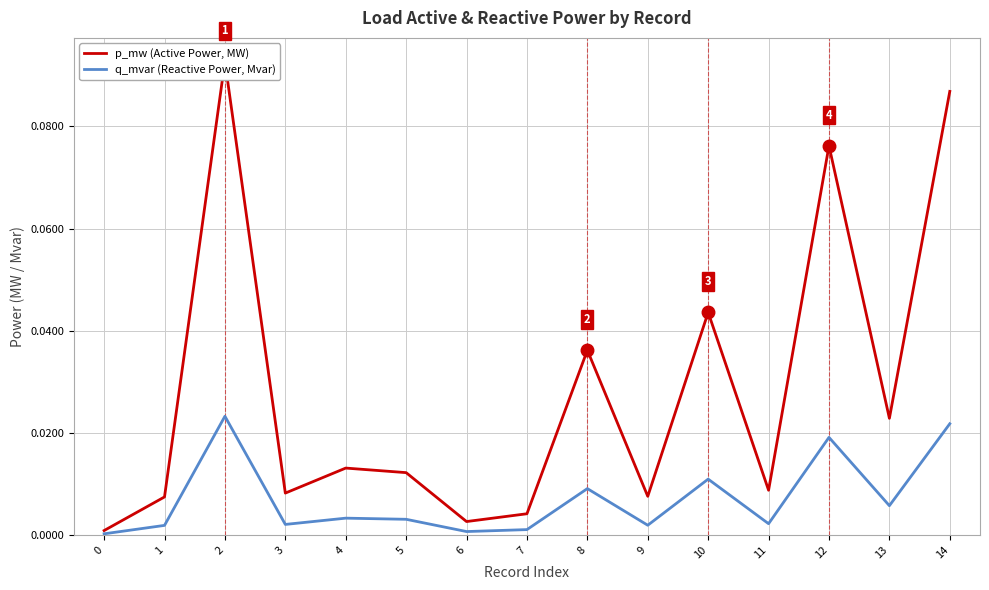

Reading right to left, extract all data points from this chart.

p_mw (Active Power, MW): 0.1	0.0	0.1	0.0	0.0	0.0	0.0	0.0	0.0	0.0	0.0	0.0	0.1	0.0	0.0
q_mvar (Reactive Power, Mvar): 0.0	0.0	0.0	0.0	0.0	0.0	0.0	0.0	0.0	0.0	0.0	0.0	0.0	0.0	0.0